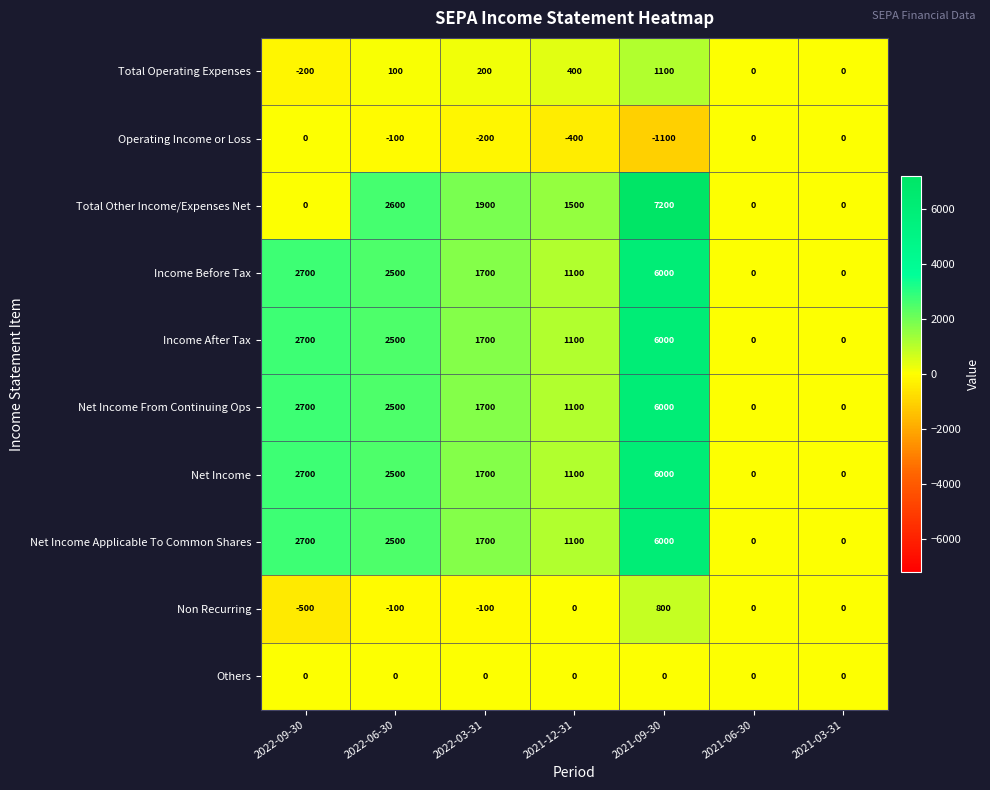

The Others series shows 0 at 2021-09-30. True or false?

True